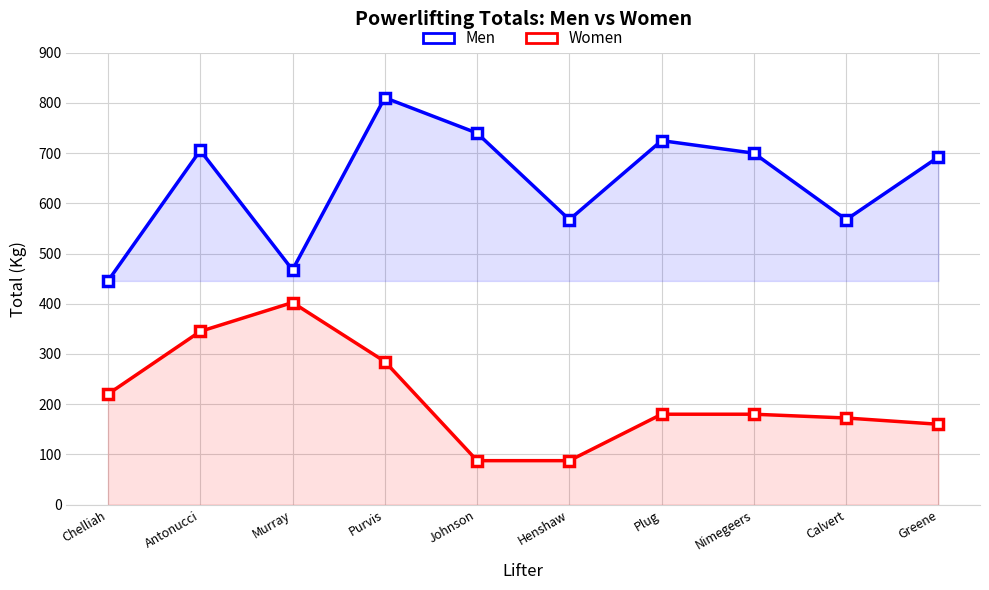

At which category does Women reach its first local peak?

Murray